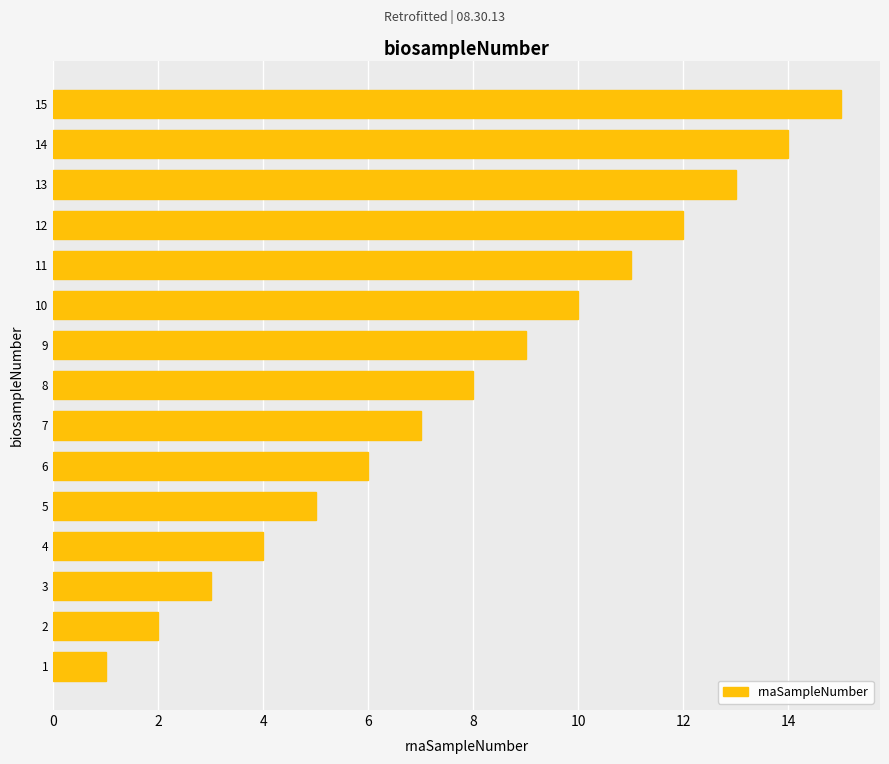

Does the chart contain any negative values?

No